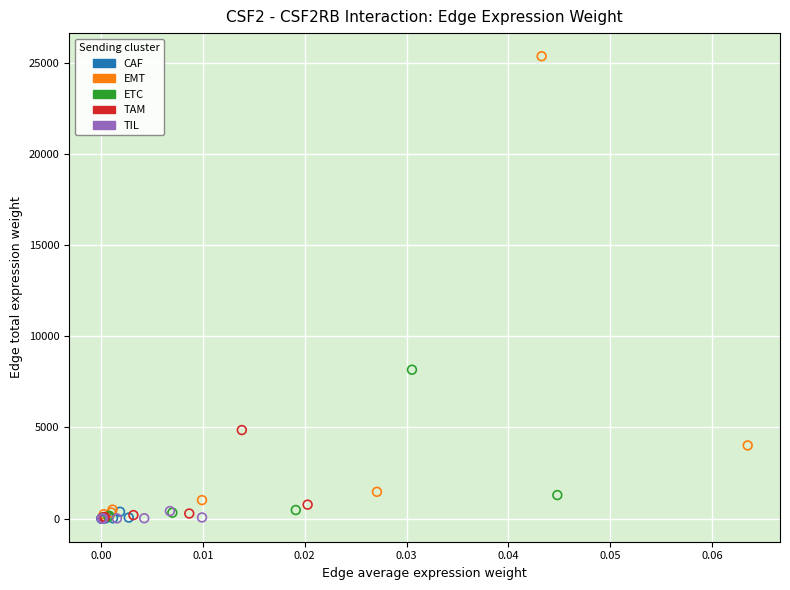

Which series has the widest spread of Y values?

EMT